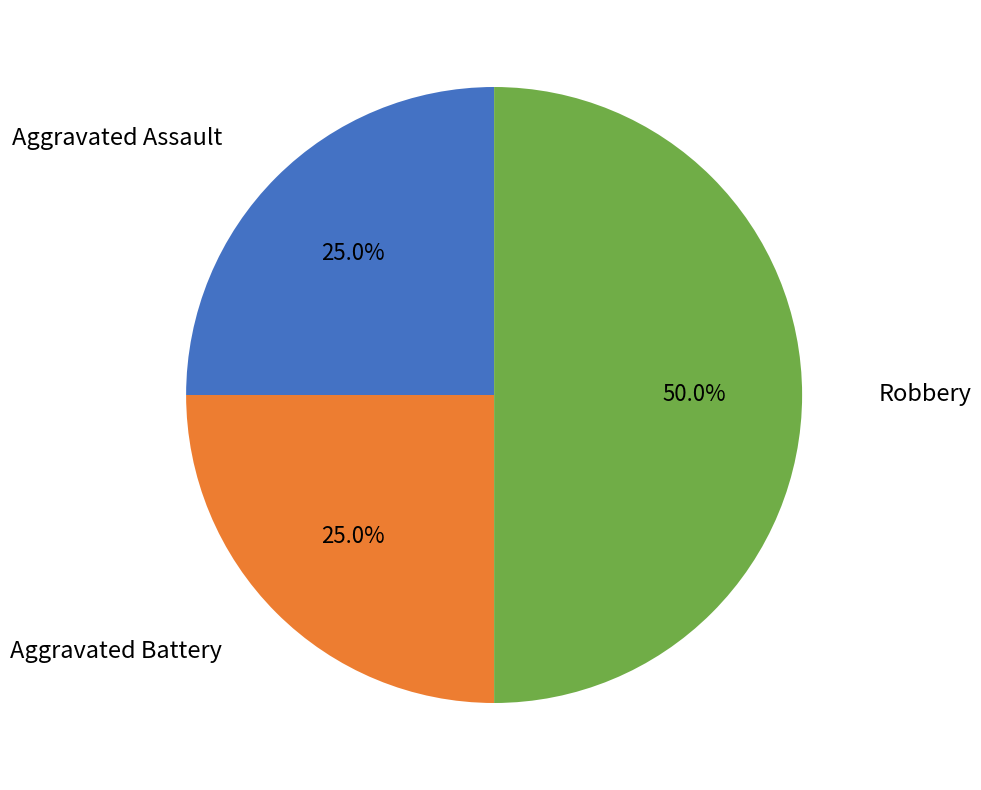

How many segments does this pie chart have?

3